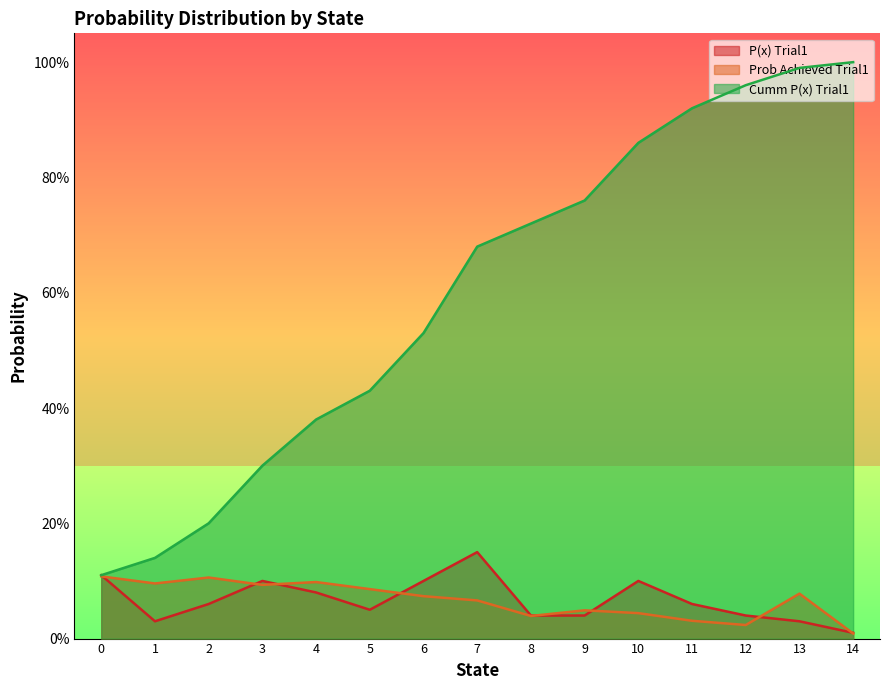

Is it true that P(x) Trial1 equals 0.1 at 12?

False